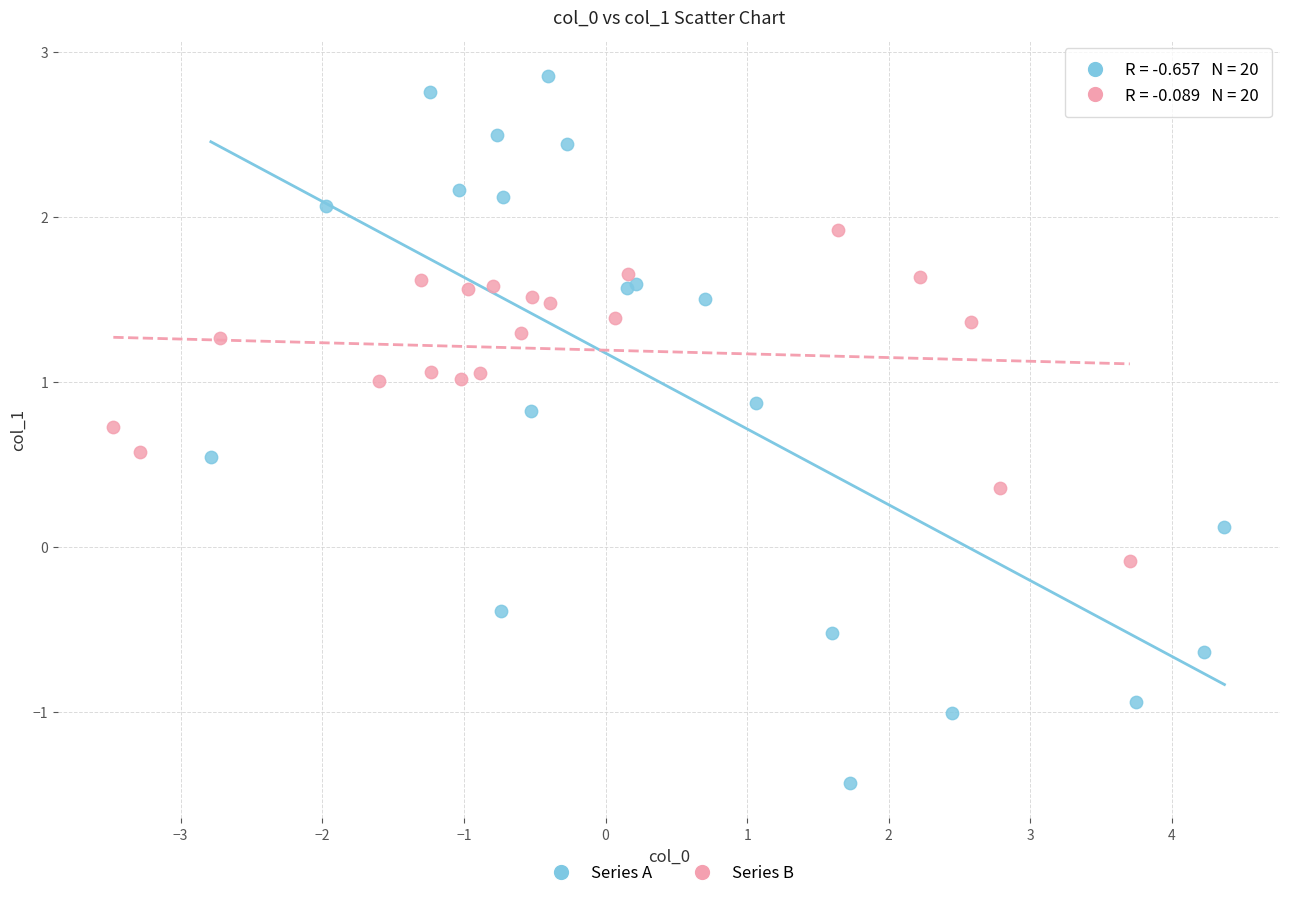

Which series has the widest spread of Y values?

Series A